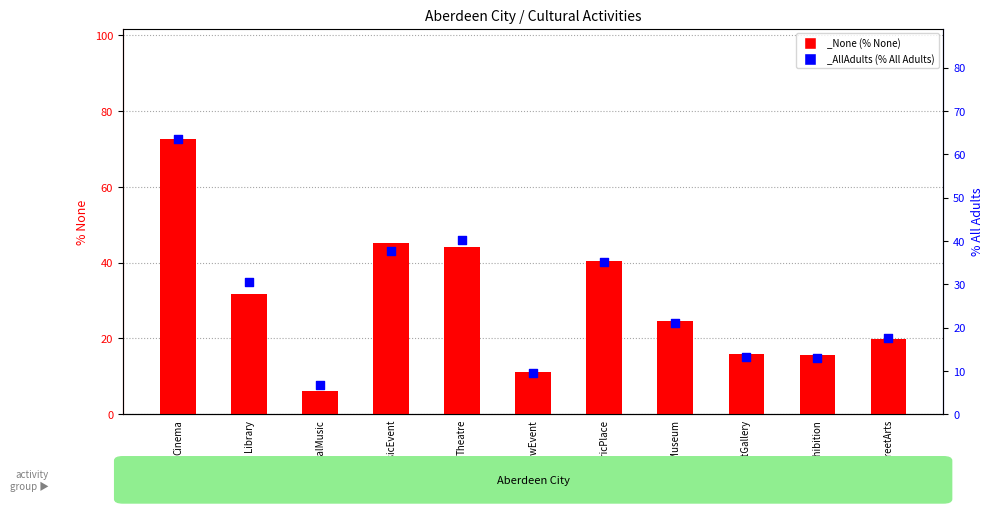

What is the total value across all series at Museum?

45.6